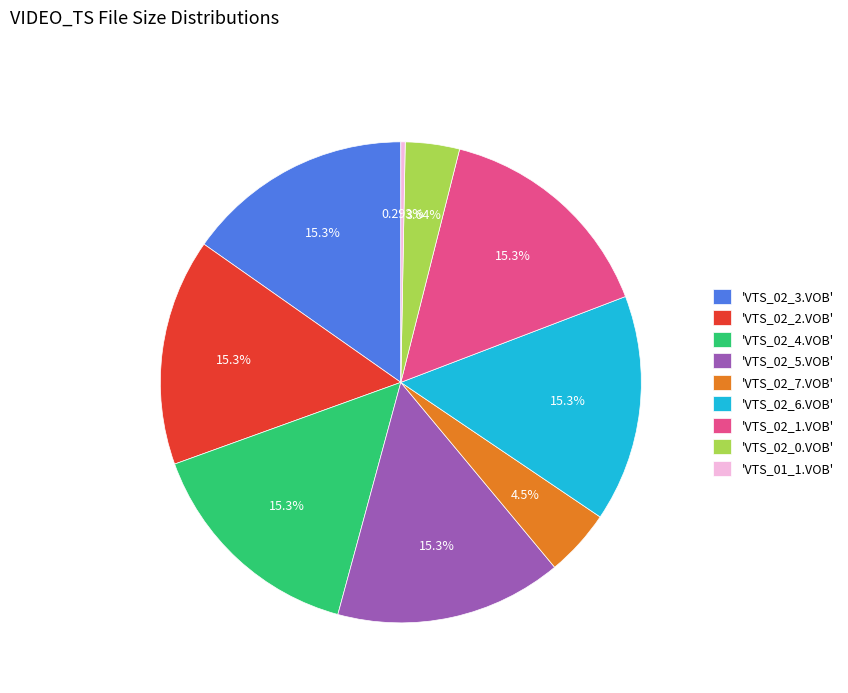

Does 'VTS_02_3.VOB' account for over 50% of the chart?

No